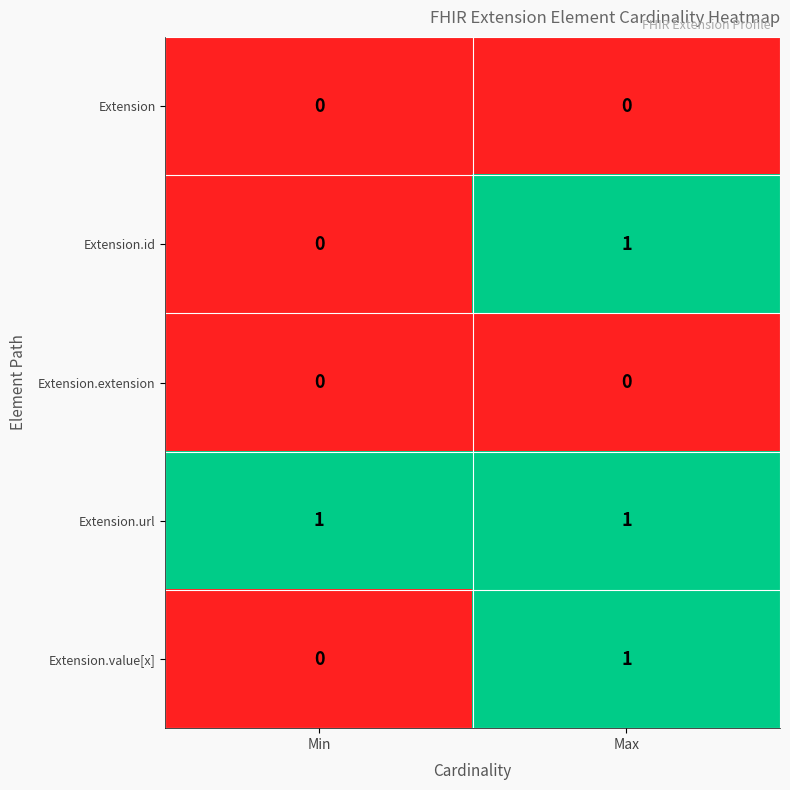

At which category is the sum across all series the highest?

Max